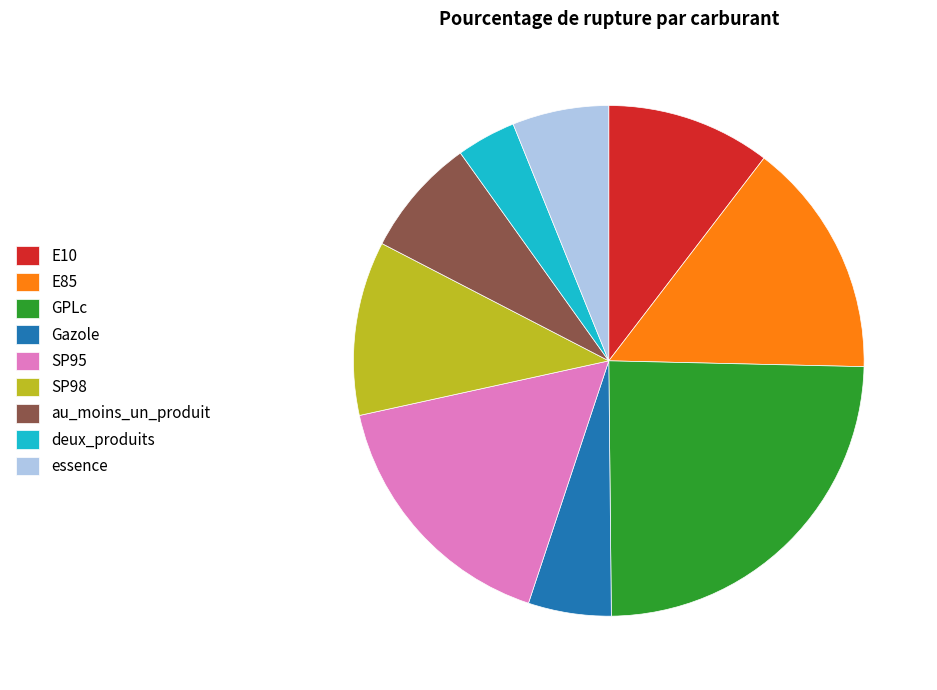

Which slice is the smallest?

deux_produits